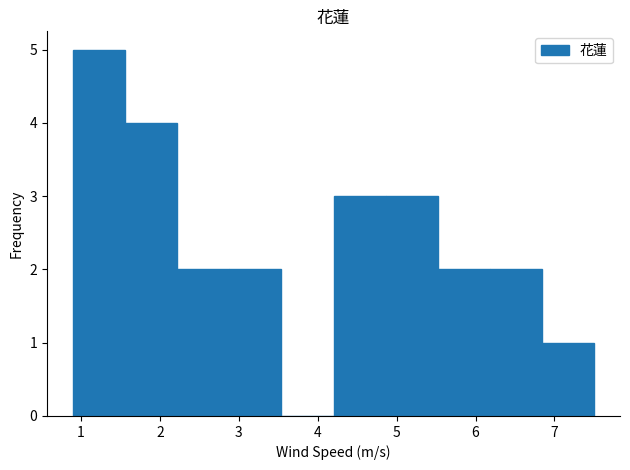

Which range on the x-axis has the tallest bar?

0.90 to 1.56